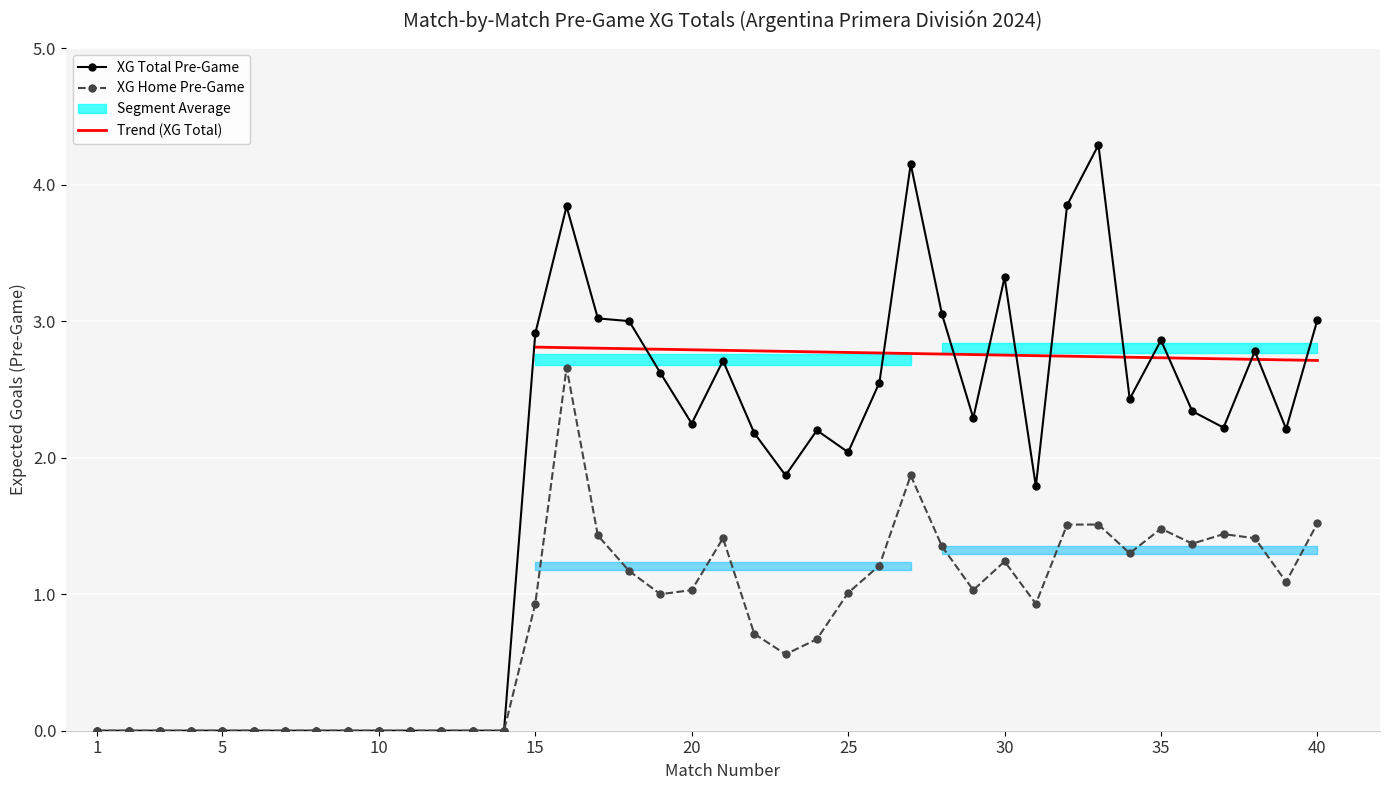

List the labels in order of XG_Home_Pre value, largest first.

16, 27, 40, 32, 33, 35, 37, 17, 21, 38, 36, 28, 34, 30, 26, 18, 39, 20, 29, 25, 19, 15, 31, 22, 24, 23, 1, 2, 3, 4, 5, 6, 7, 8, 9, 10, 11, 12, 13, 14